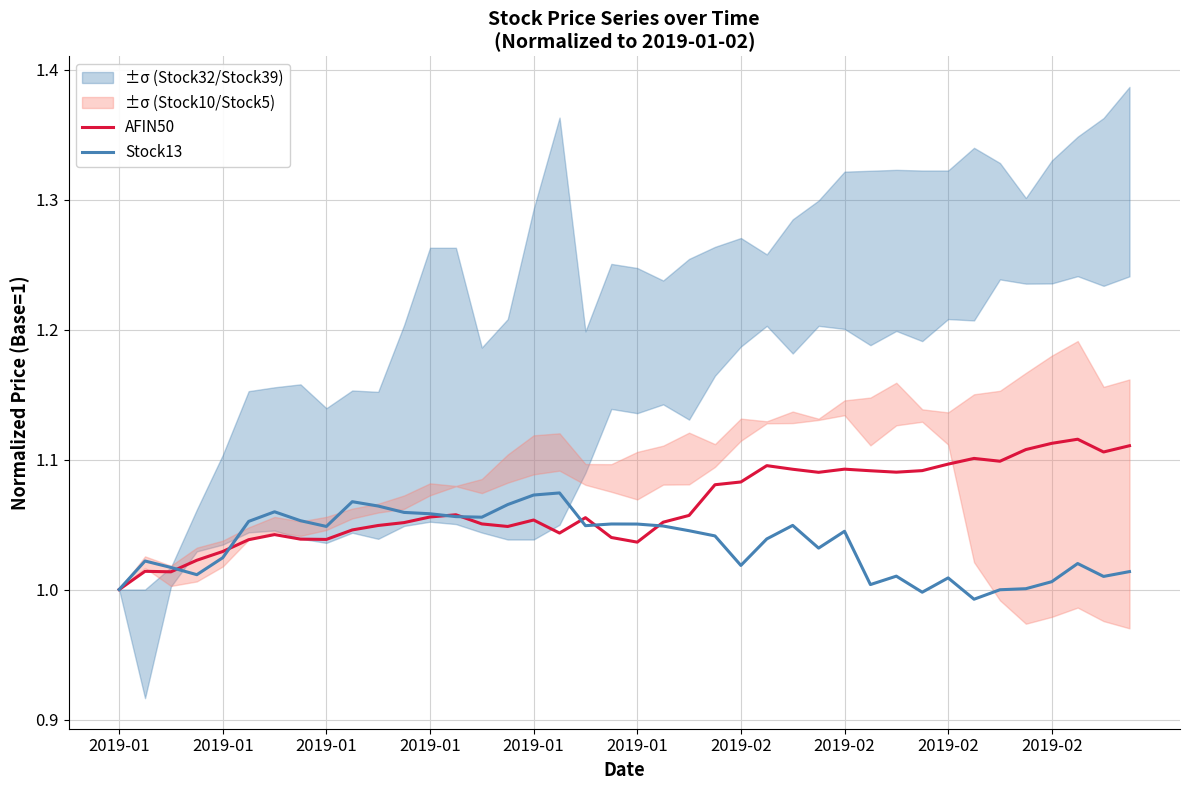

List the series in order of their peak value, lowest first.

Stock13, AFIN50